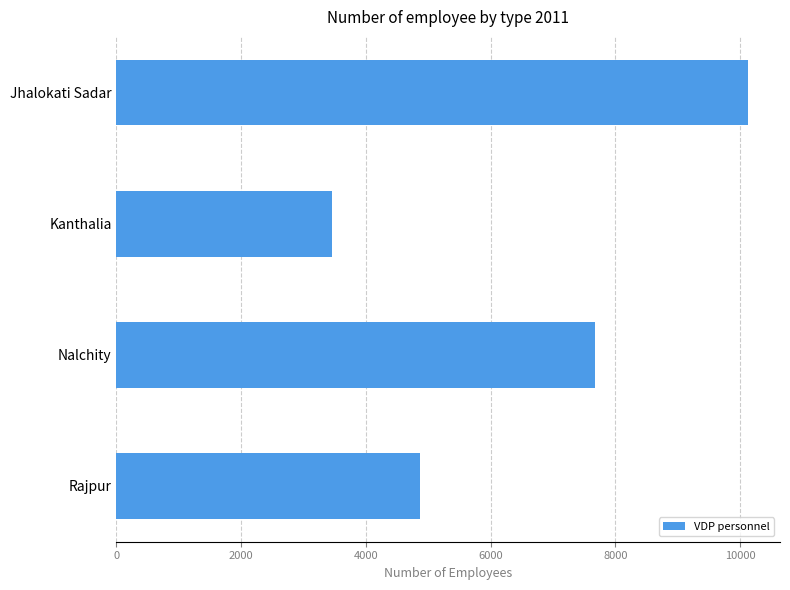

What is the ratio of the value at Jhalokati Sadar to the value at Kanthalia?

2.9